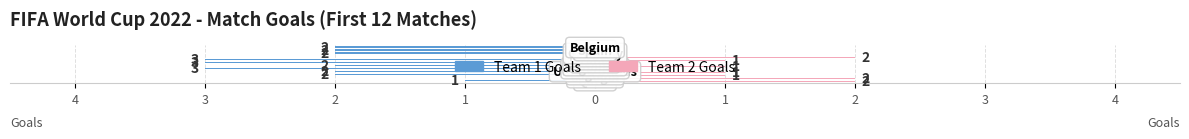

What are all the series names shown in the legend?

Team 1 Goals, Team 2 Goals